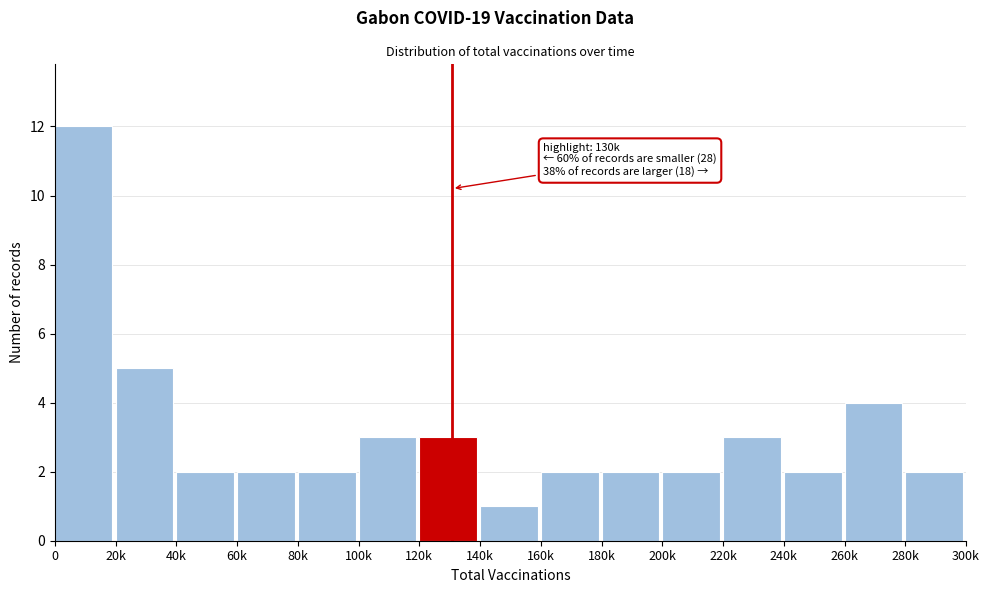

Reading right to left, list all the values displayed in this chart.

280k=2	260k=4	240k=2	220k=3	200k=2	180k=2	160k=2	140k=1	120k=3	100k=3	80k=2	60k=2	40k=2	20k=5	0=12